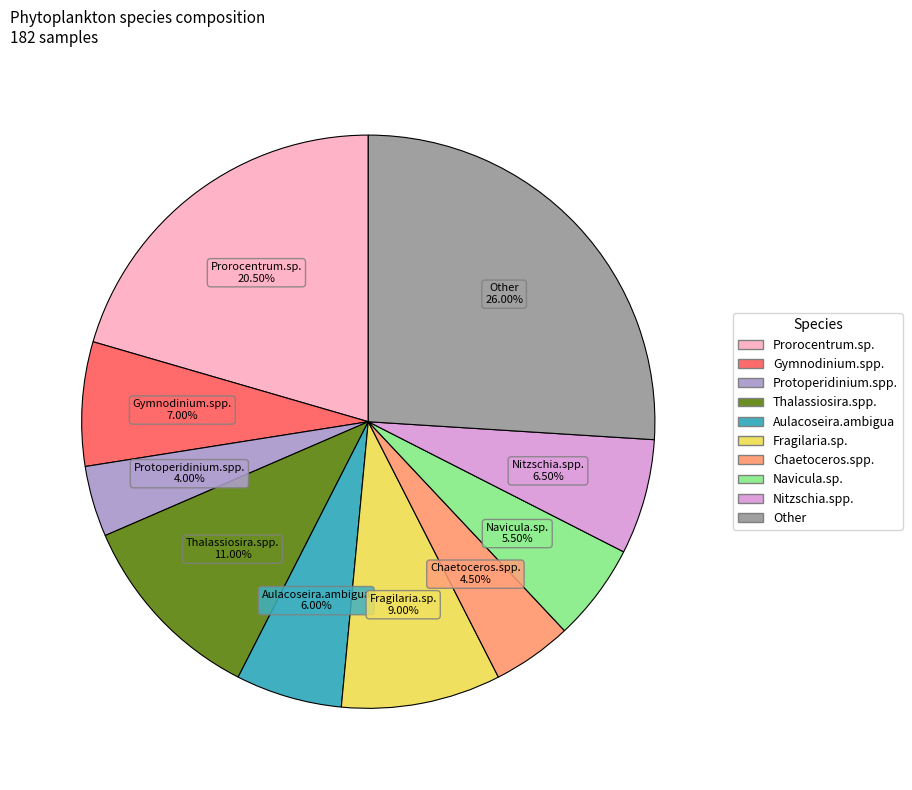

Combined, do Prorocentrum.sp. and Chaetoceros.spp. account for over 50%?

No